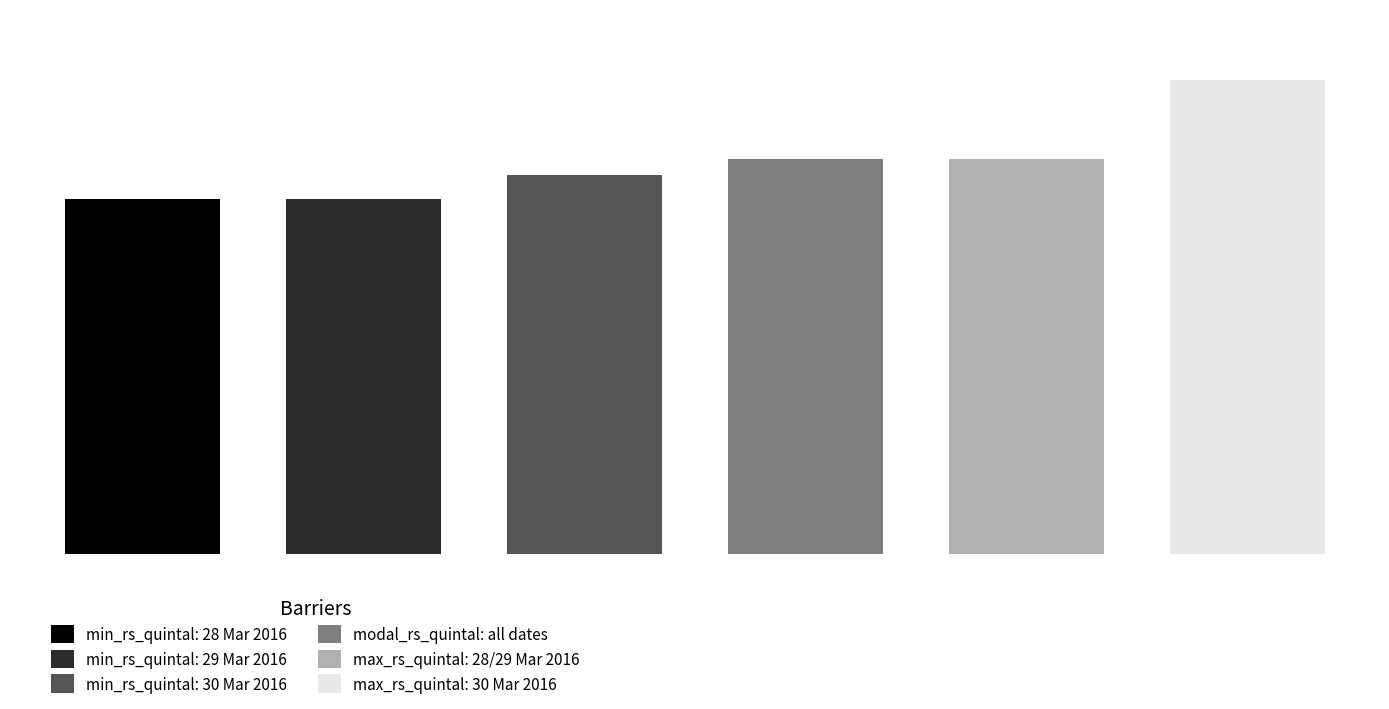

Reading right to left, transcribe all the data shown in this chart.

28 Mar 2016: modal_rs_quintal=5000	max_rs_quintal=6000	min_rs_quintal=4500
29 Mar 2016: modal_rs_quintal=5000	max_rs_quintal=6000	min_rs_quintal=4500
30 Mar 2016: modal_rs_quintal=5000	max_rs_quintal=6000	min_rs_quintal=4800